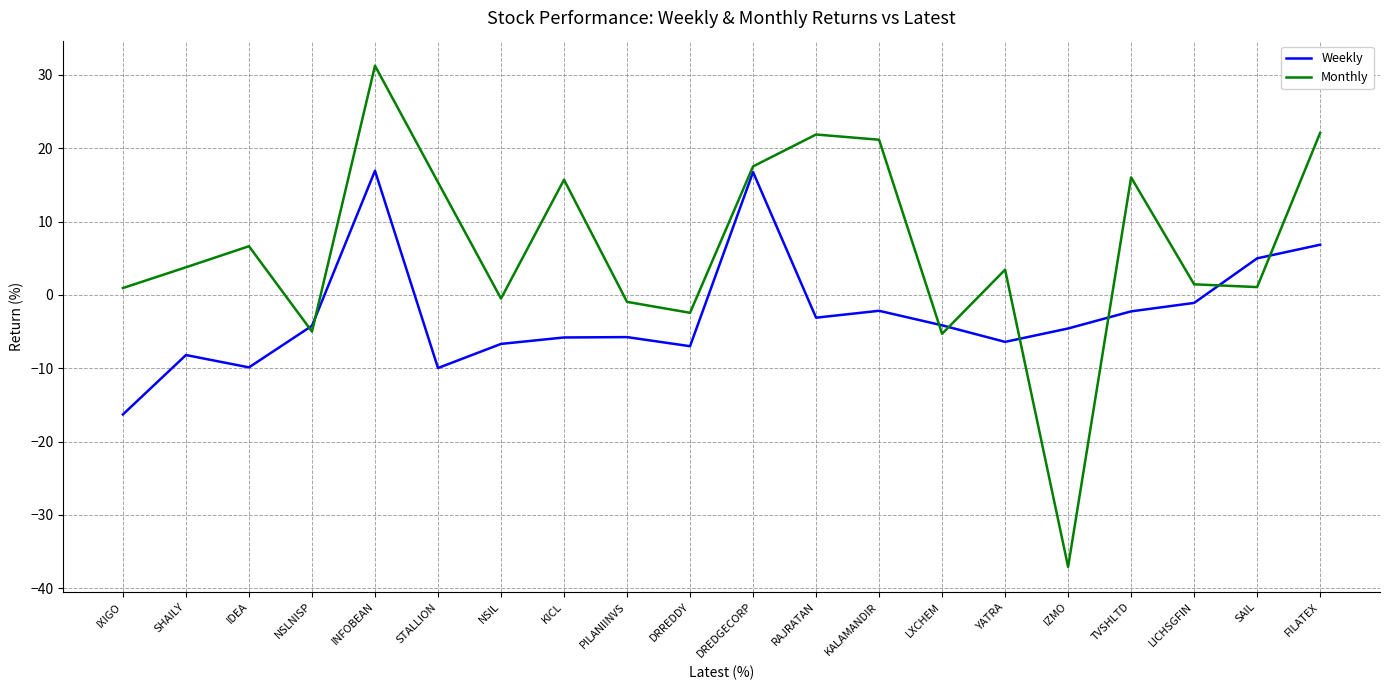

At which category does Weekly reach its first local valley?

IDEA